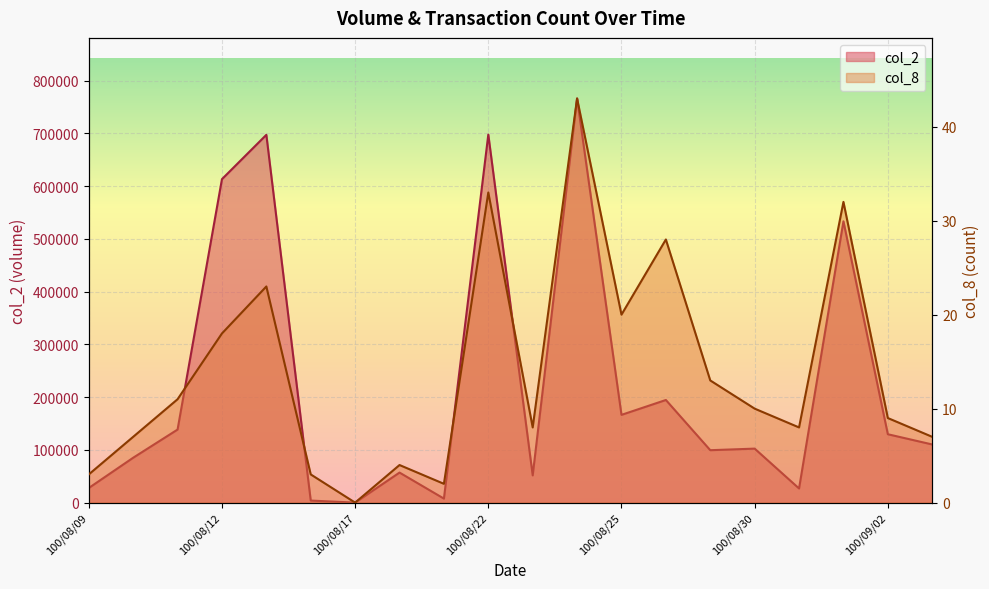

What is the average value of the col_2 series?

225359